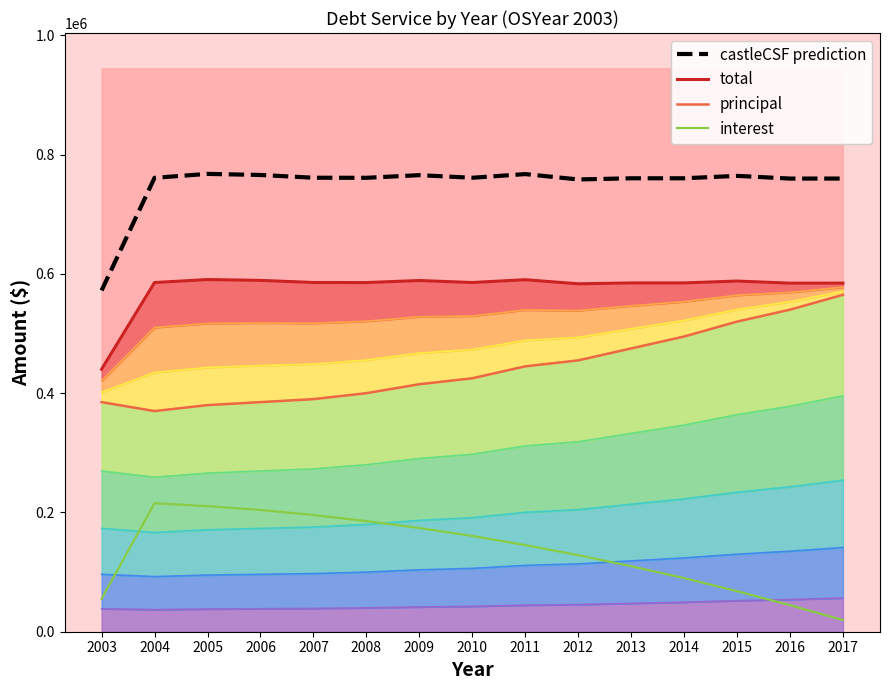

What is the greatest value displayed?

767734.5